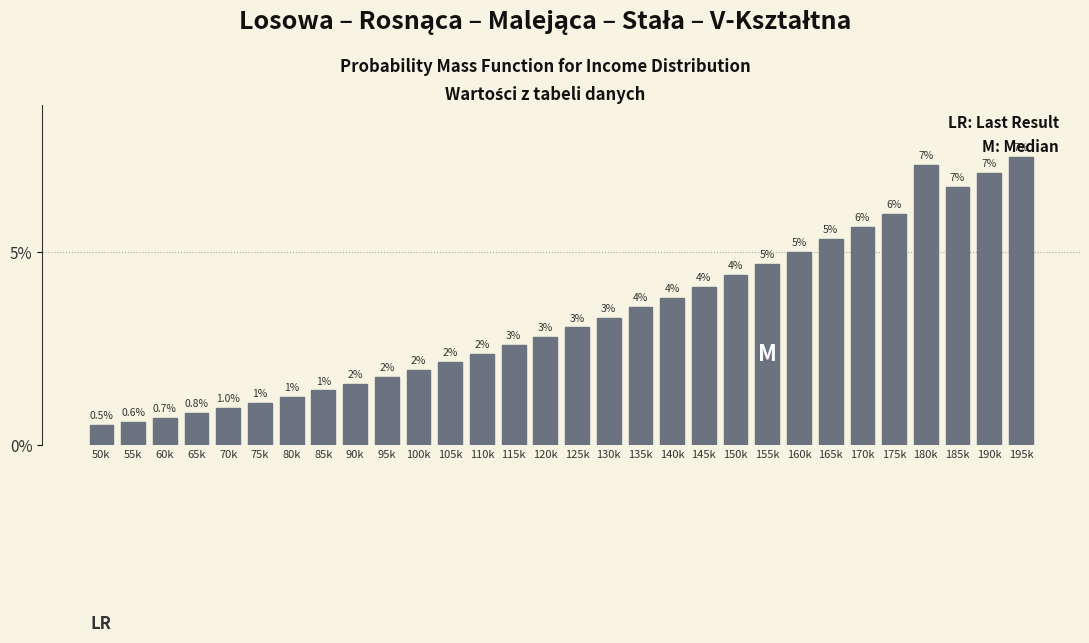

What is the value of the 14th bar from the left?

2.6